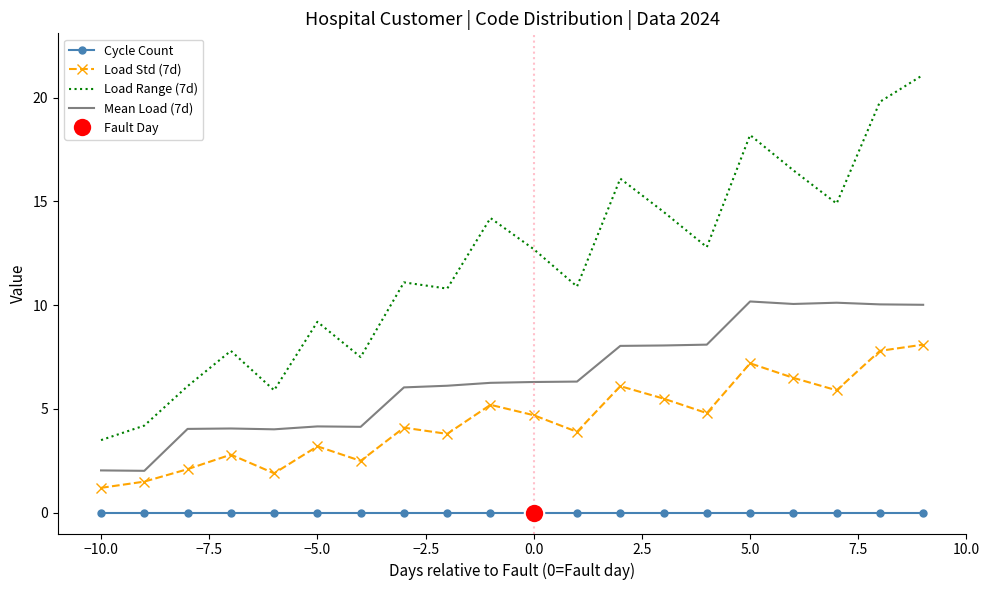

True or false: Load Range (7d) and Mean Load (7d) cross at least once.

False